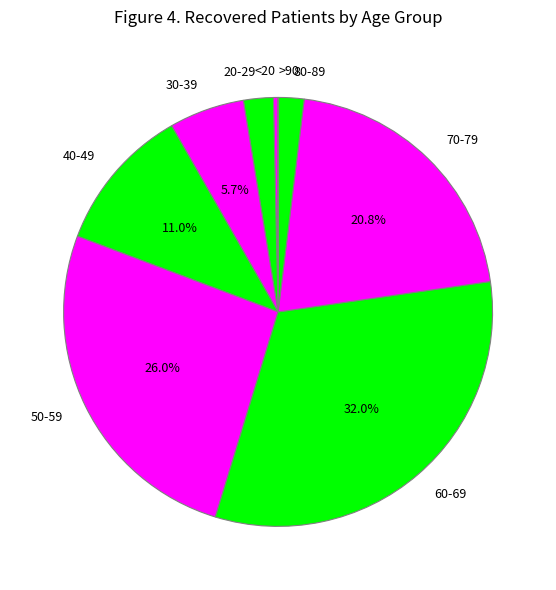

Is there a majority slice in this chart?

No